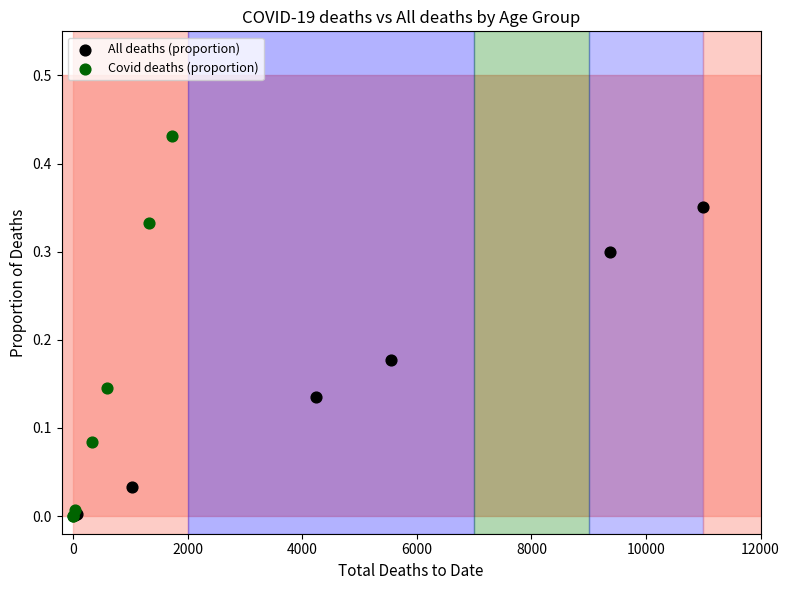

Which series reaches the maximum Y coordinate?

Covid deaths (proportion)